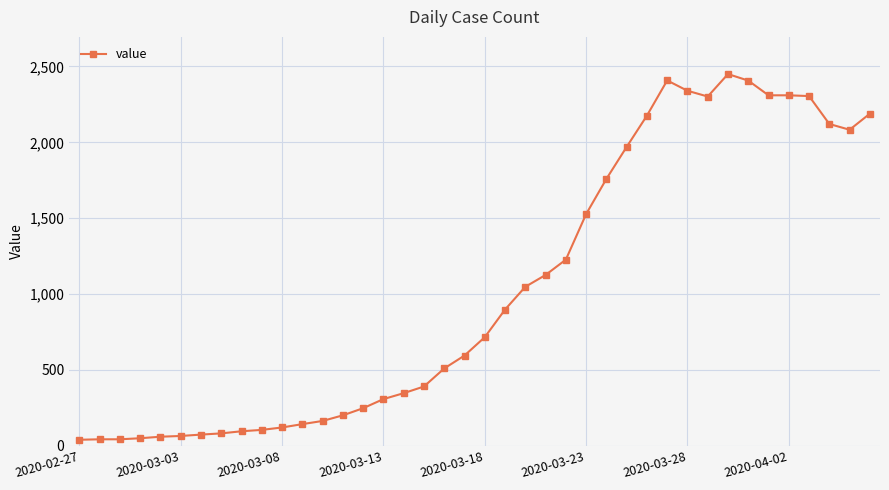

What is the greatest value displayed?

2450